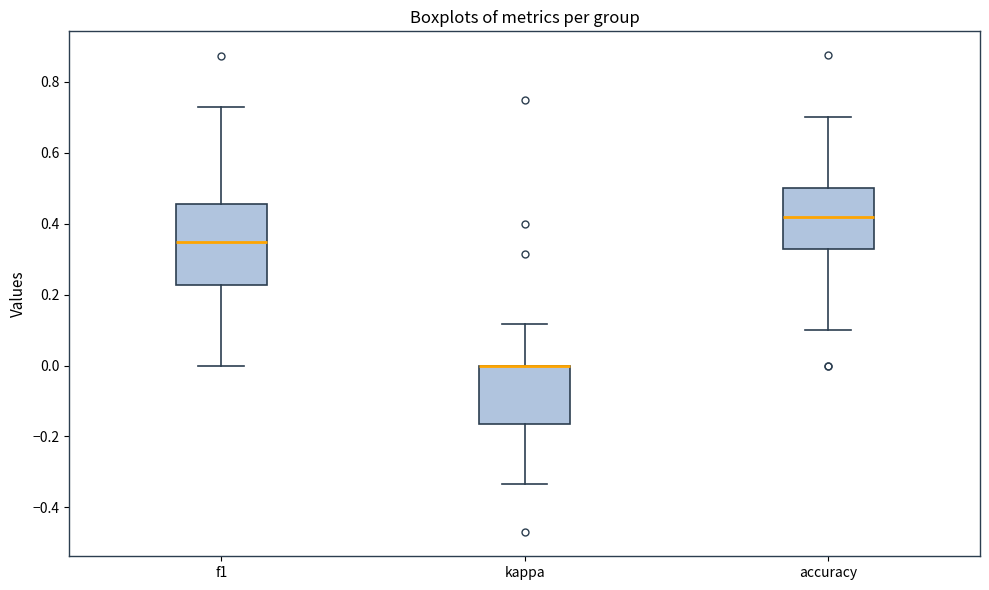

Comparing the boxes themselves (not the whiskers), which one is the tallest?

f1